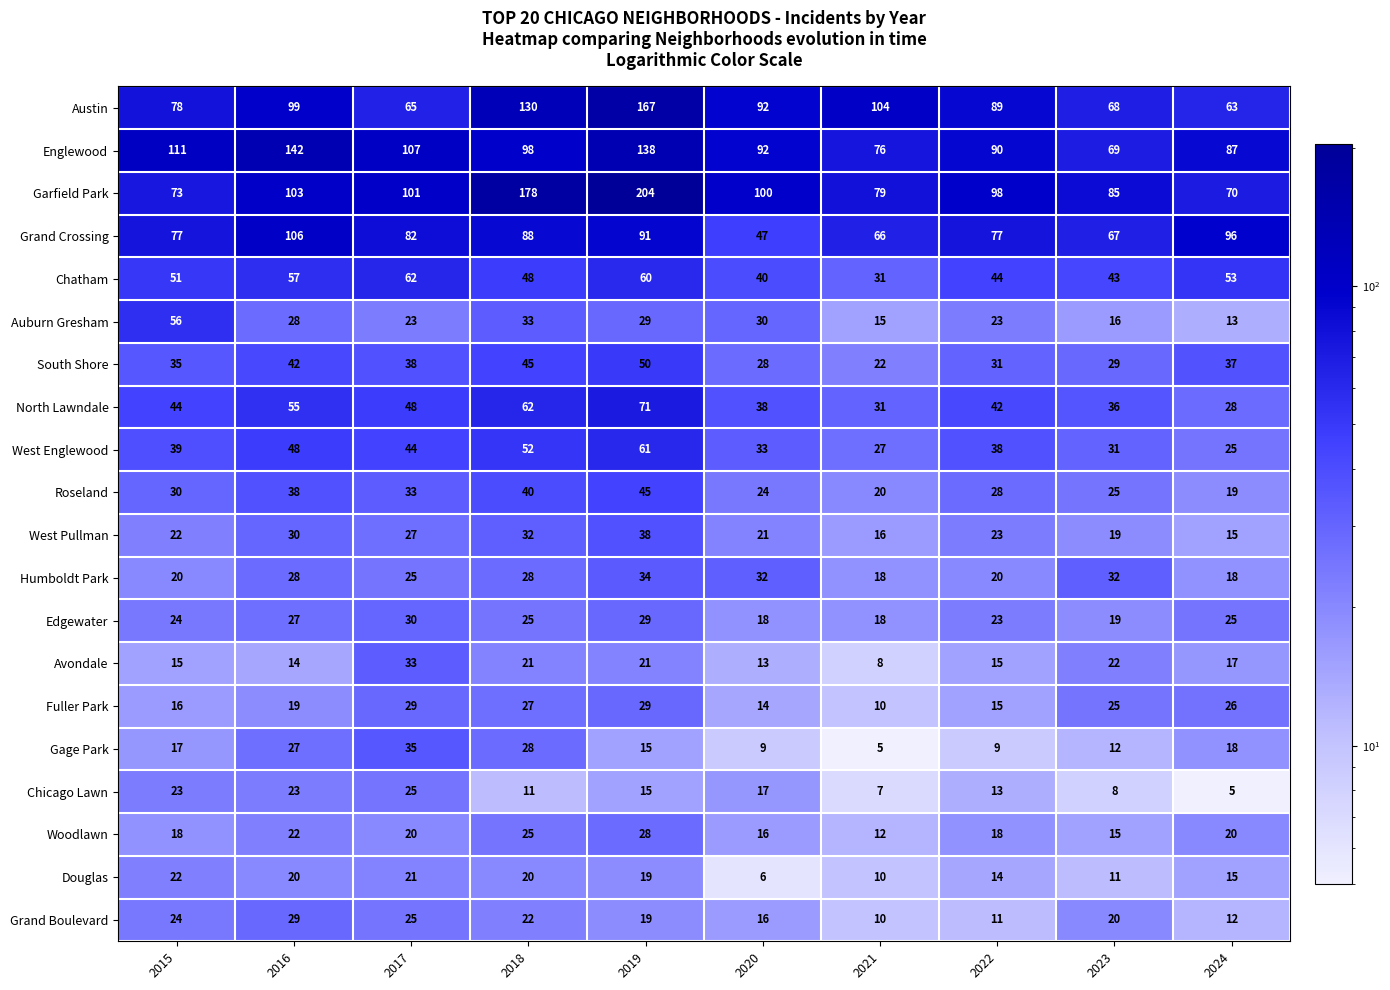

What is the approximate value of West Englewood at 2017, to the nearest 5?

45